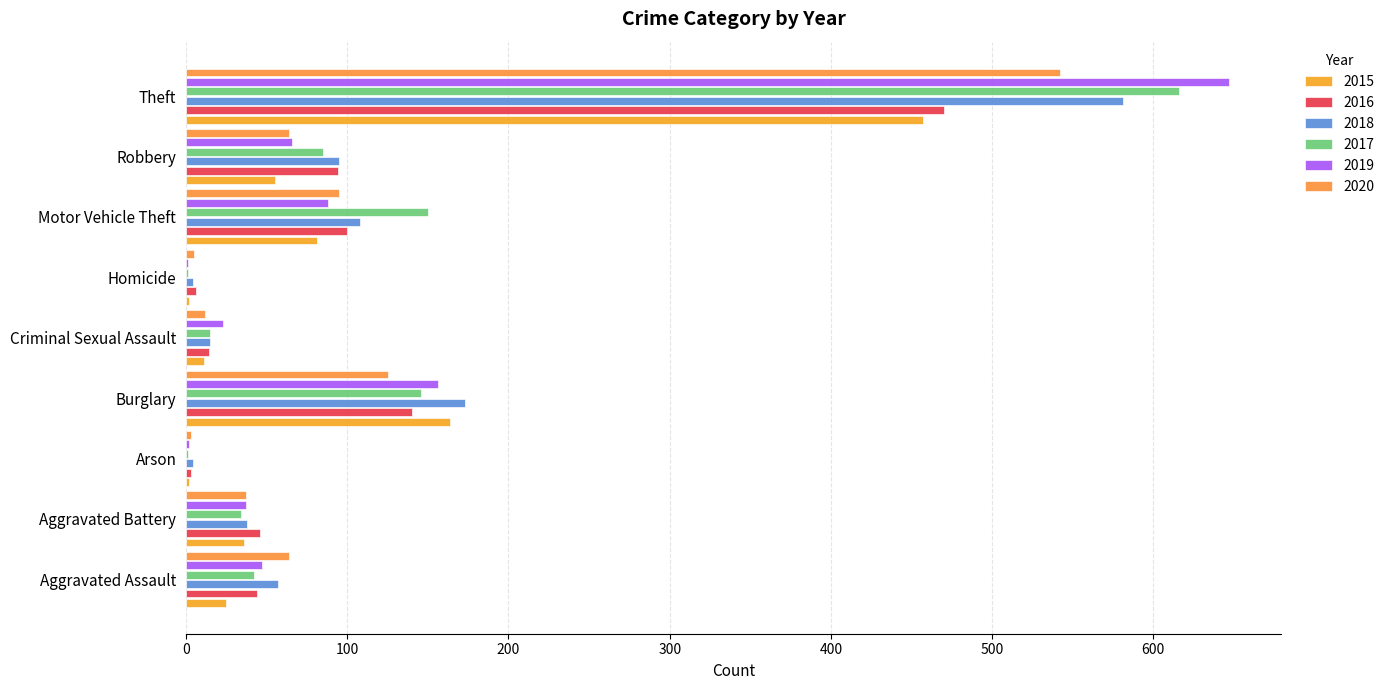

What is the value of the 2017 bar at the 4th from the left?

146